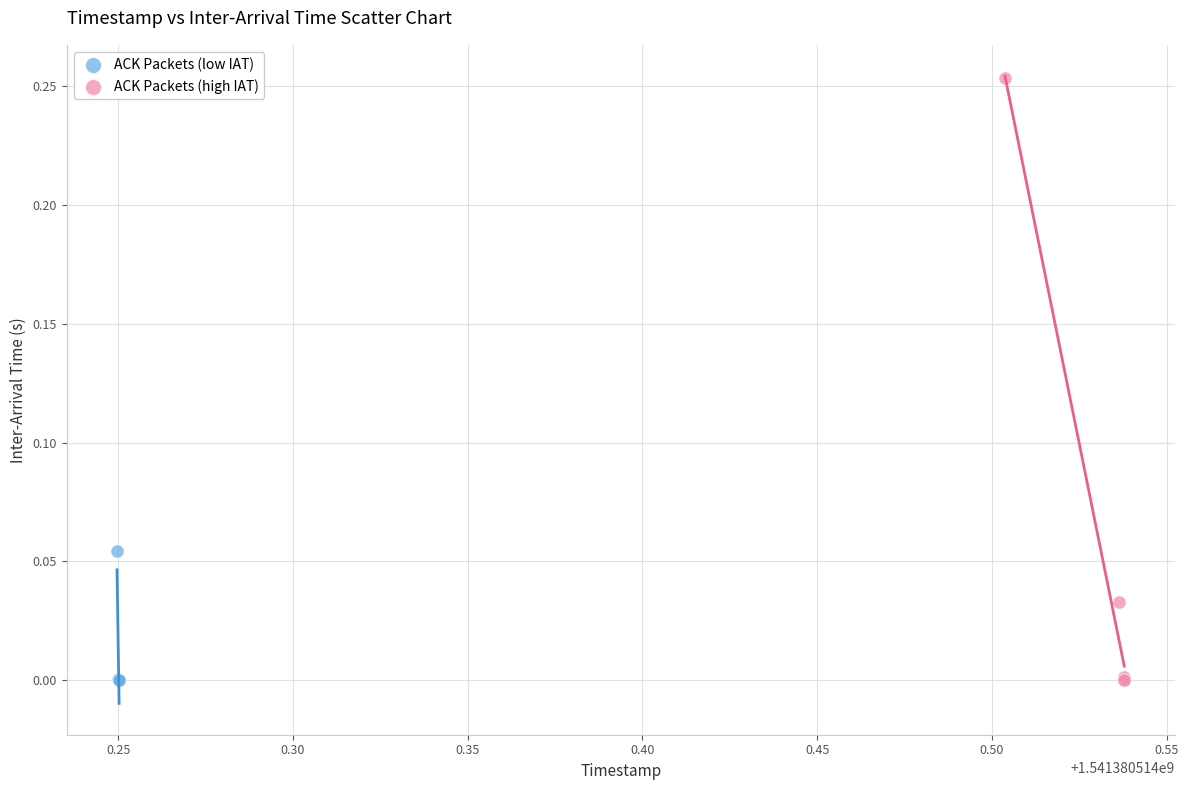

Which series contains the highest Y value?

ACK Packets (high IAT)